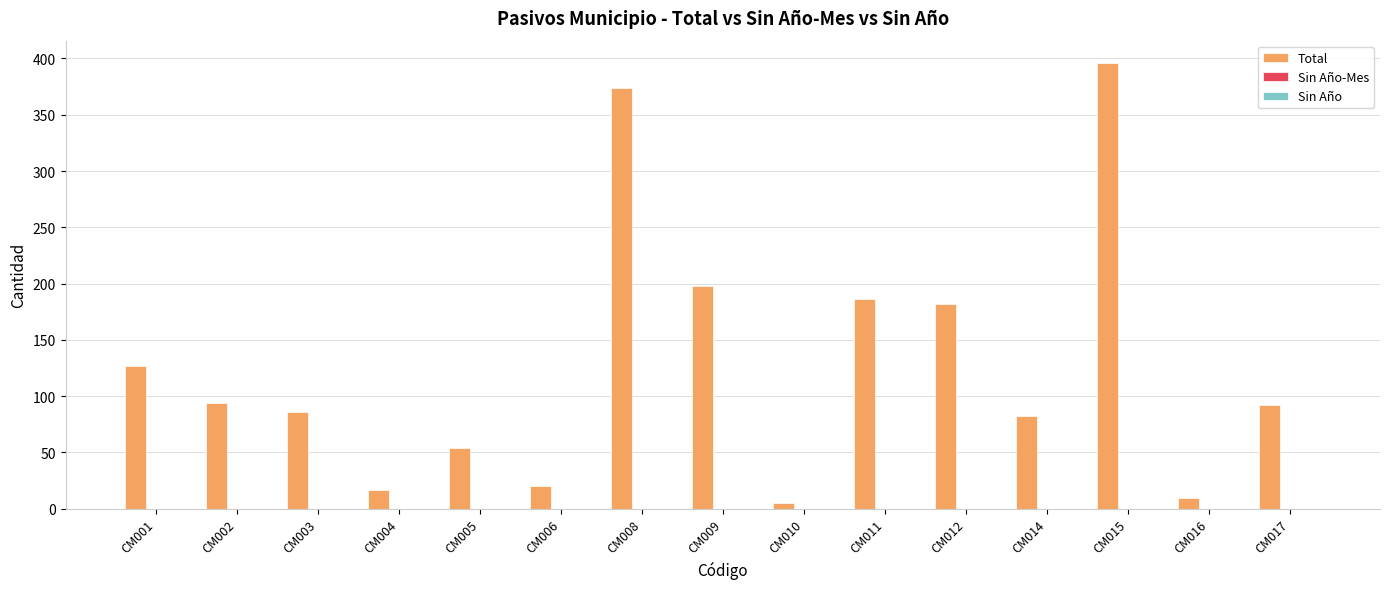

Reading right to left, list all the values displayed in this chart.

92	10	396	82	182	186	5	198	374	20	54	17	86	94	127